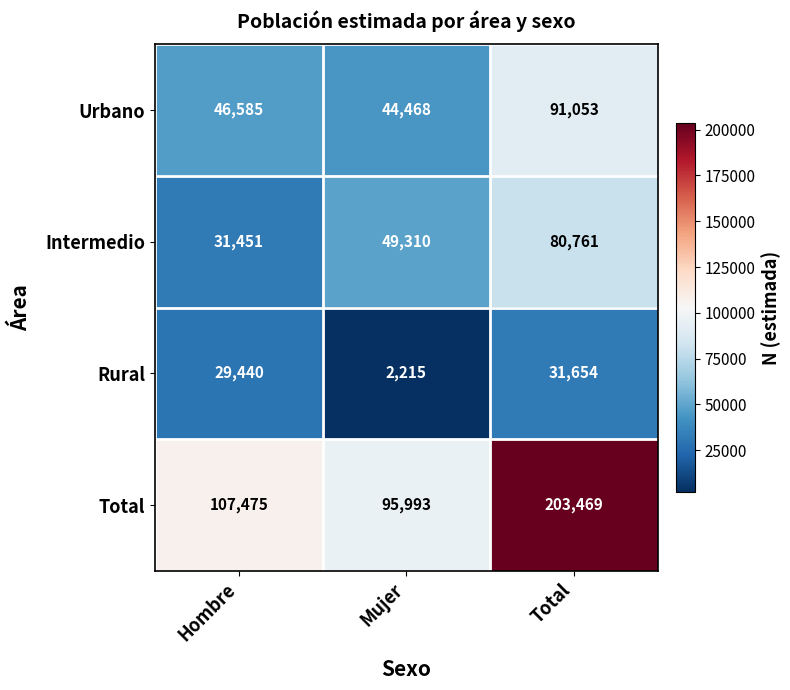

What is the average value of the Urbano series?

60702